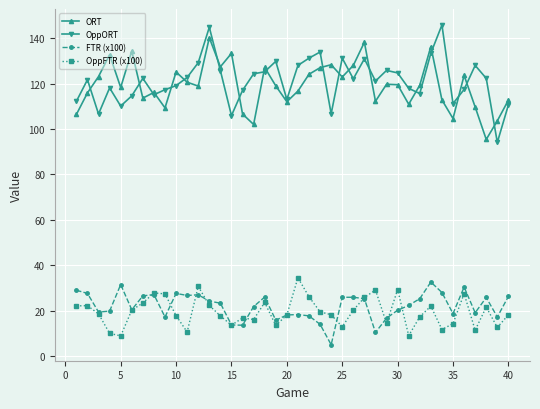

Does the chart have visible grid lines?

Yes